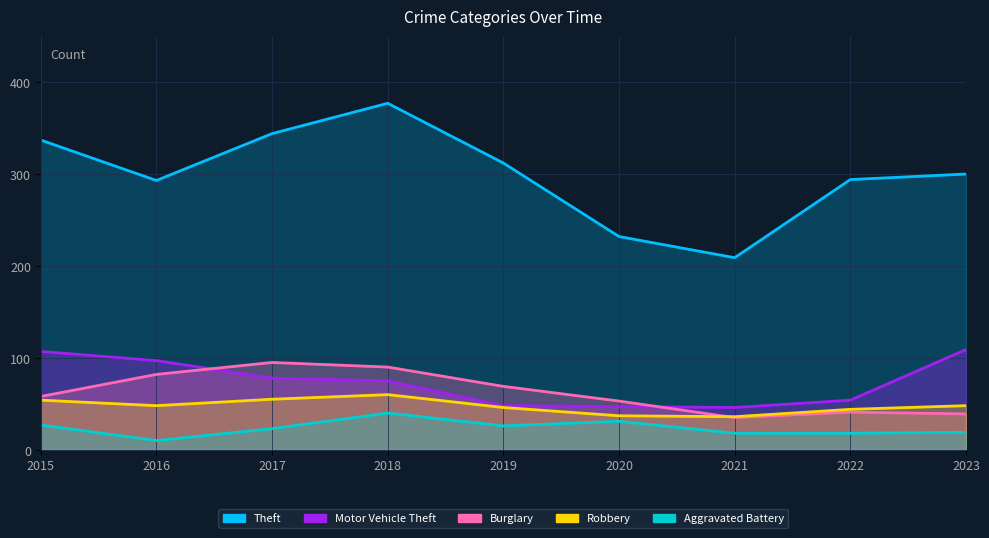

True or false: Robbery and Theft intersect in this chart.

False